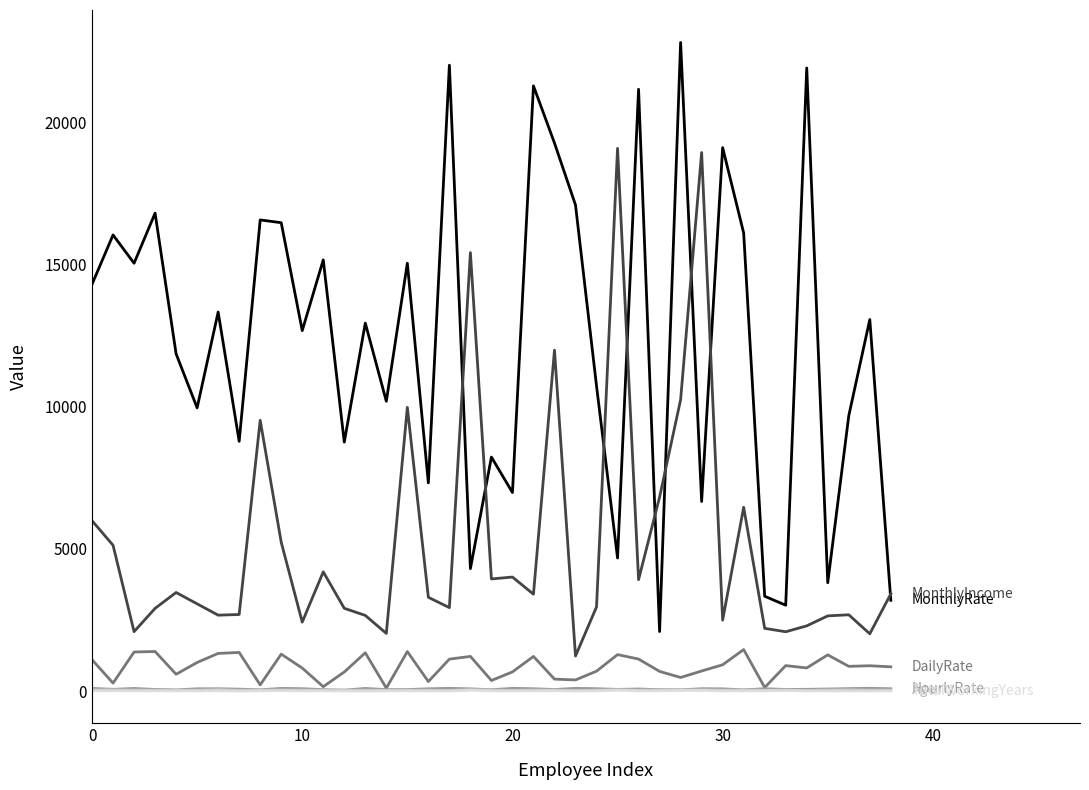

What is the greatest value displayed?

22822